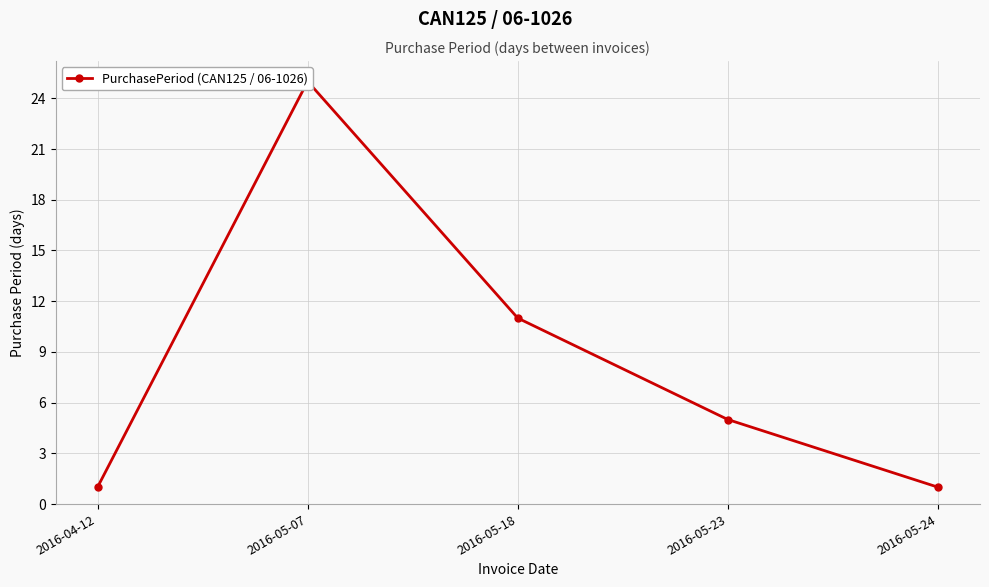

What position from the left is 2016-05-07?

2